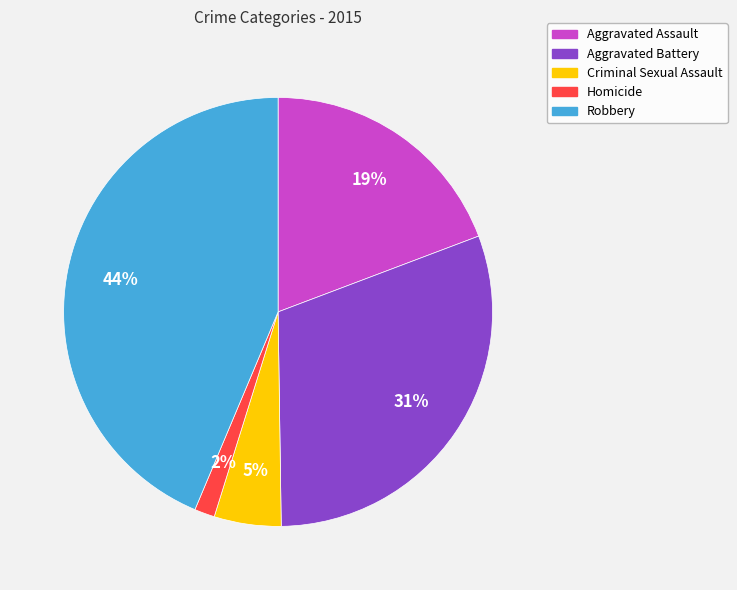

To the nearest percent, what percentage of the pie is Homicide?

2%